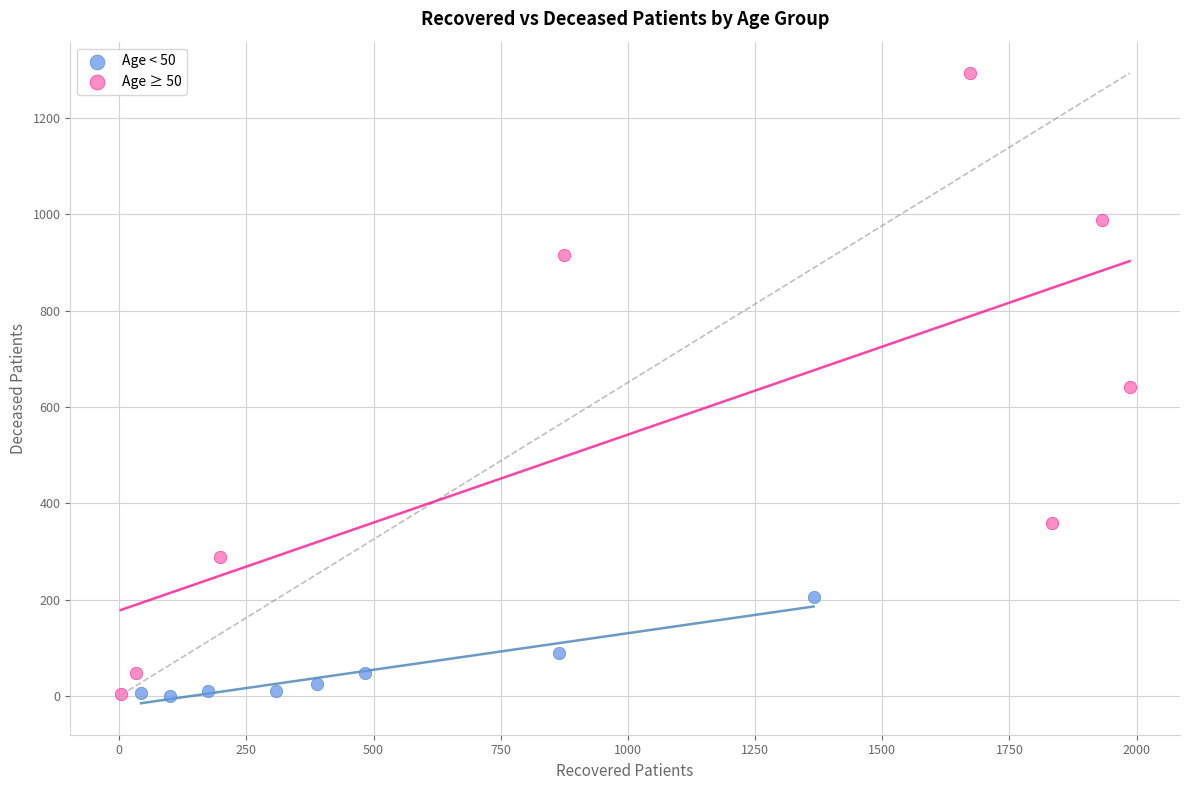

Which series contains the highest Y value?

Age ≥ 50